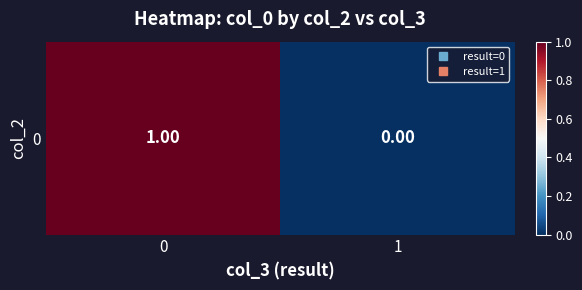

List the labels in order of value, largest first.

0, 1